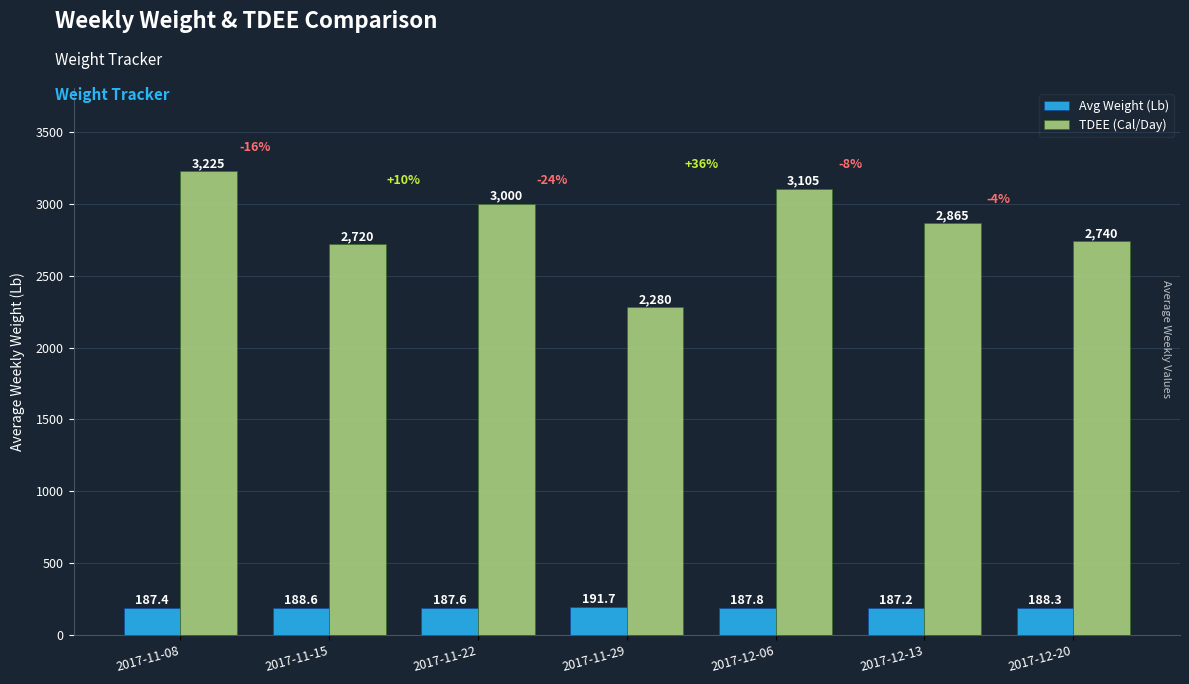

Does the chart contain any negative values?

No